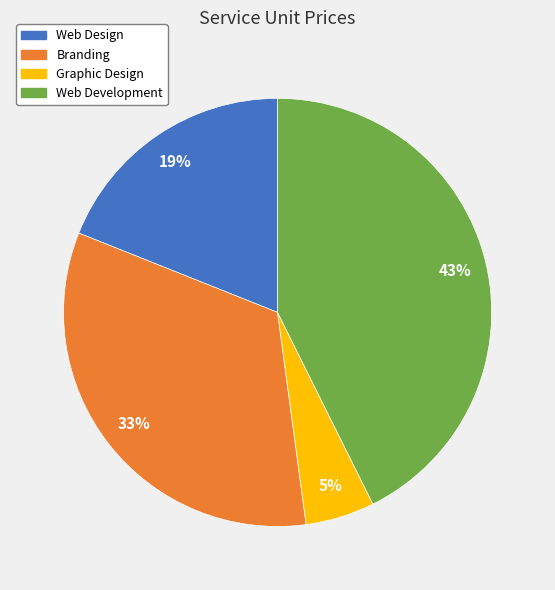

To the nearest percent, what is the difference between the Web Design and Branding slice percentages?

14%